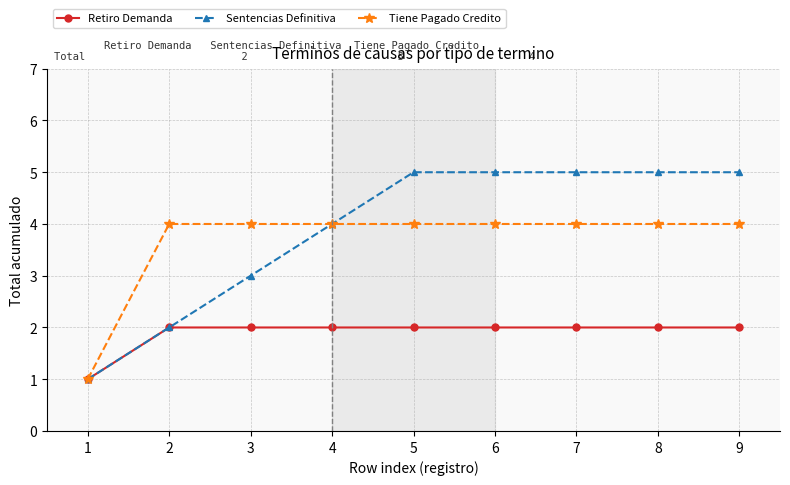

What is the value of the Sentencias Definitiva point at the 6th from the left?

5